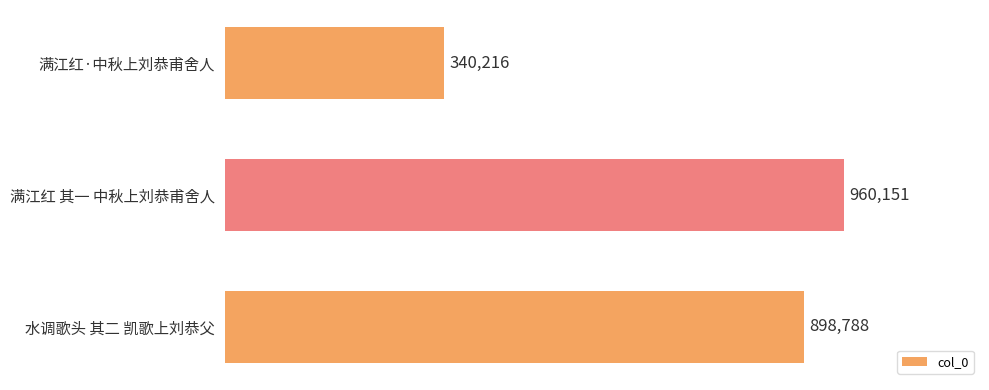

At which label is the value closest to 650183?

水调歌头 其二 凯歌上刘恭父